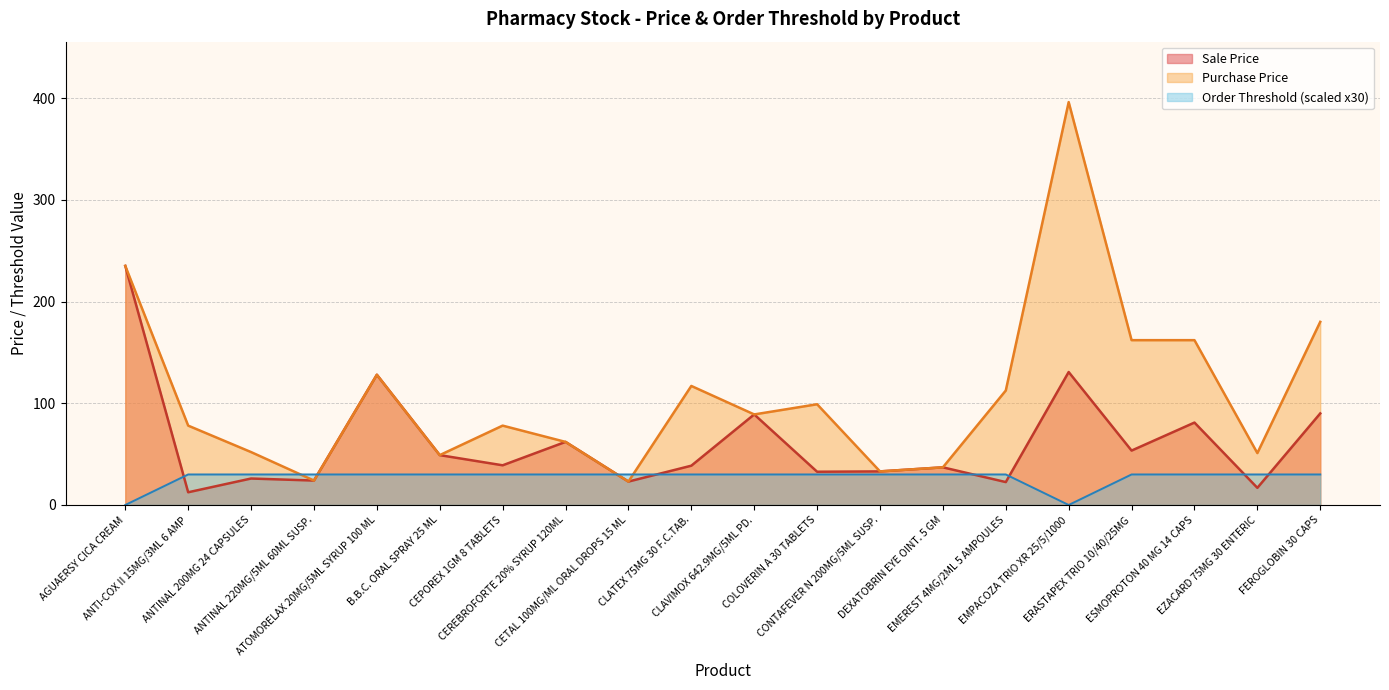

How many interior local valleys does the Sale Price series have?

8